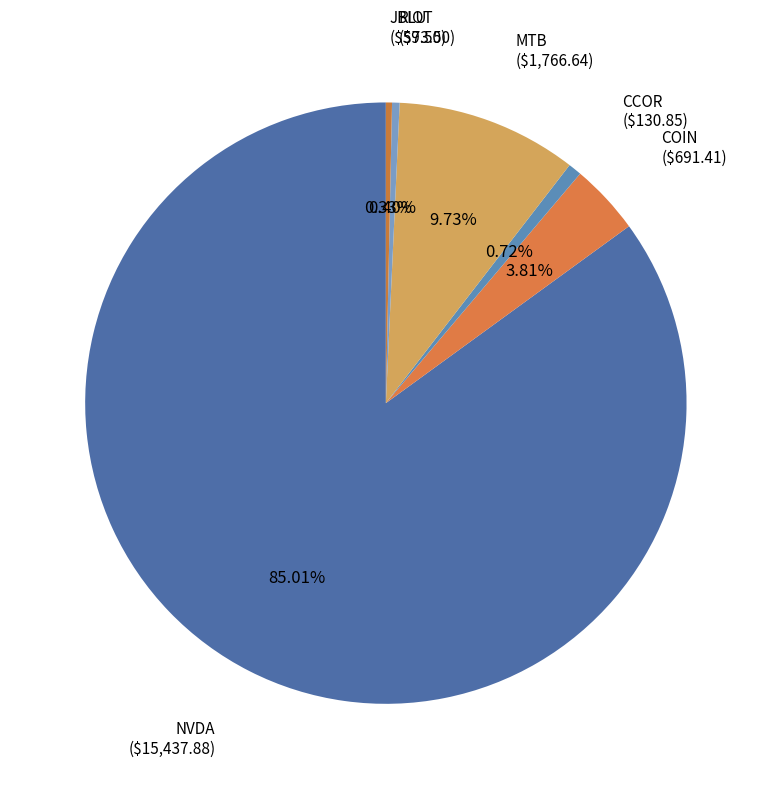

To the nearest percent, what is the average slice percentage?

17%